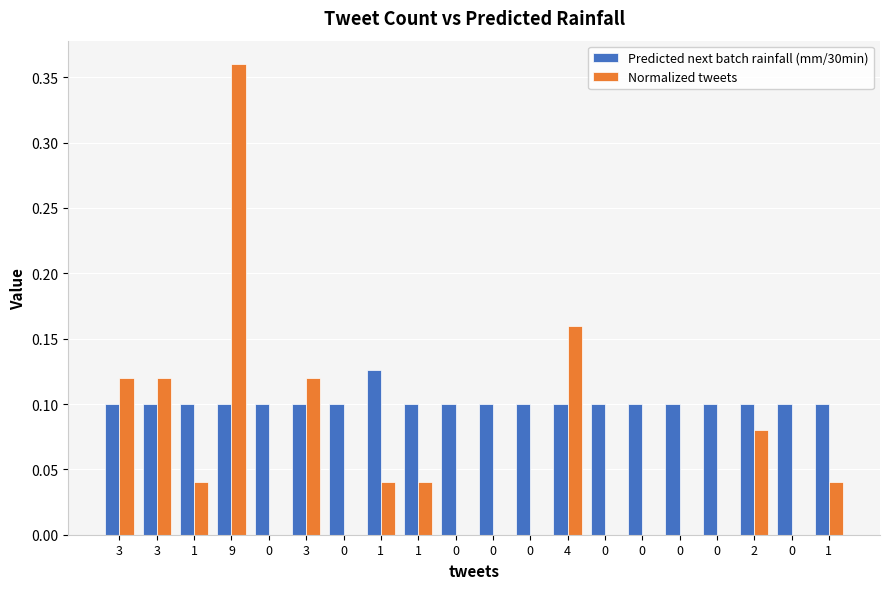

Is the value of Normalized tweets at 0 greater than the value of Predicted next batch rainfall (mm/30min) at 0?

No